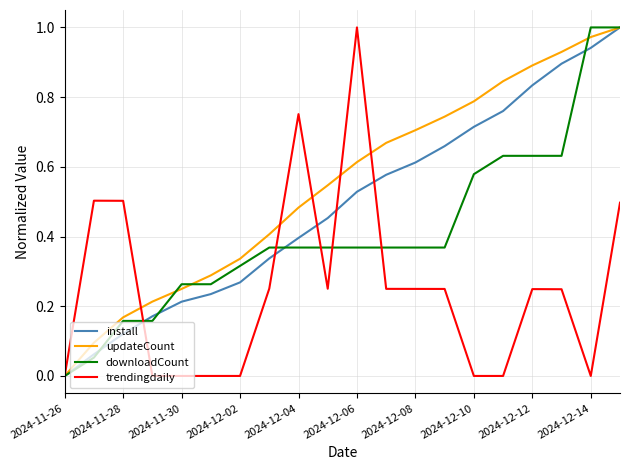

Rank the series by their average value, from highest to lowest.

updateCount, install, downloadCount, trendingdaily